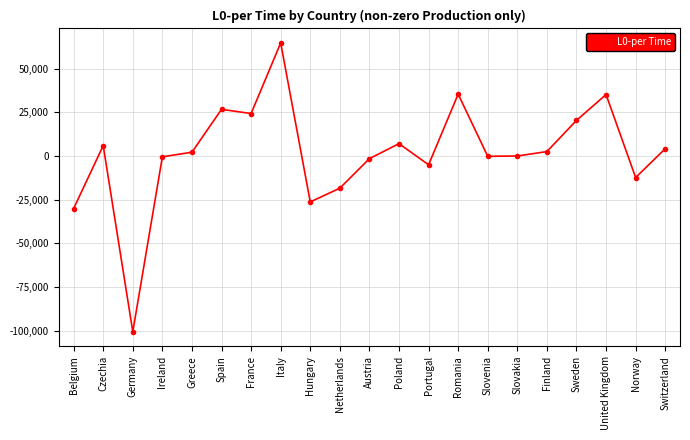

Where is the first local minimum?

Germany